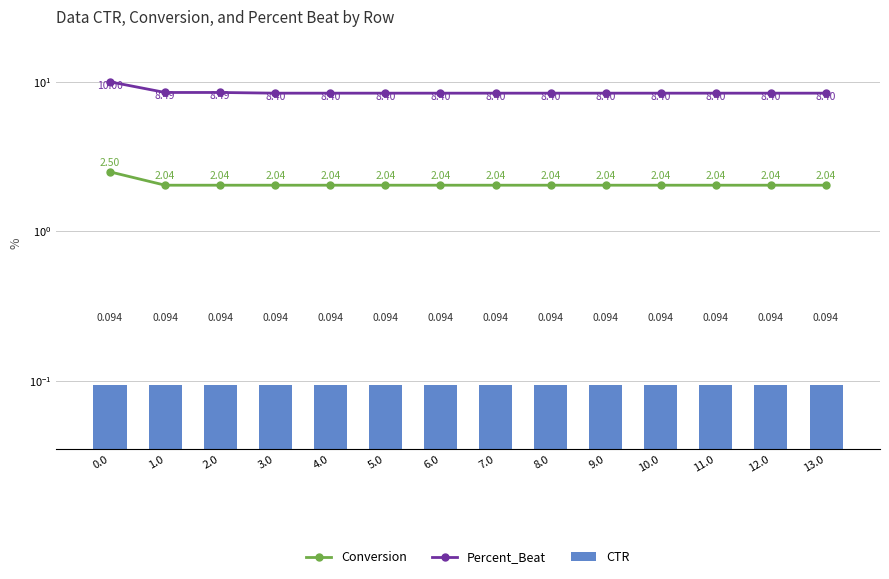

What are all the series names shown in the legend?

Conversion, Percent_Beat, CTR